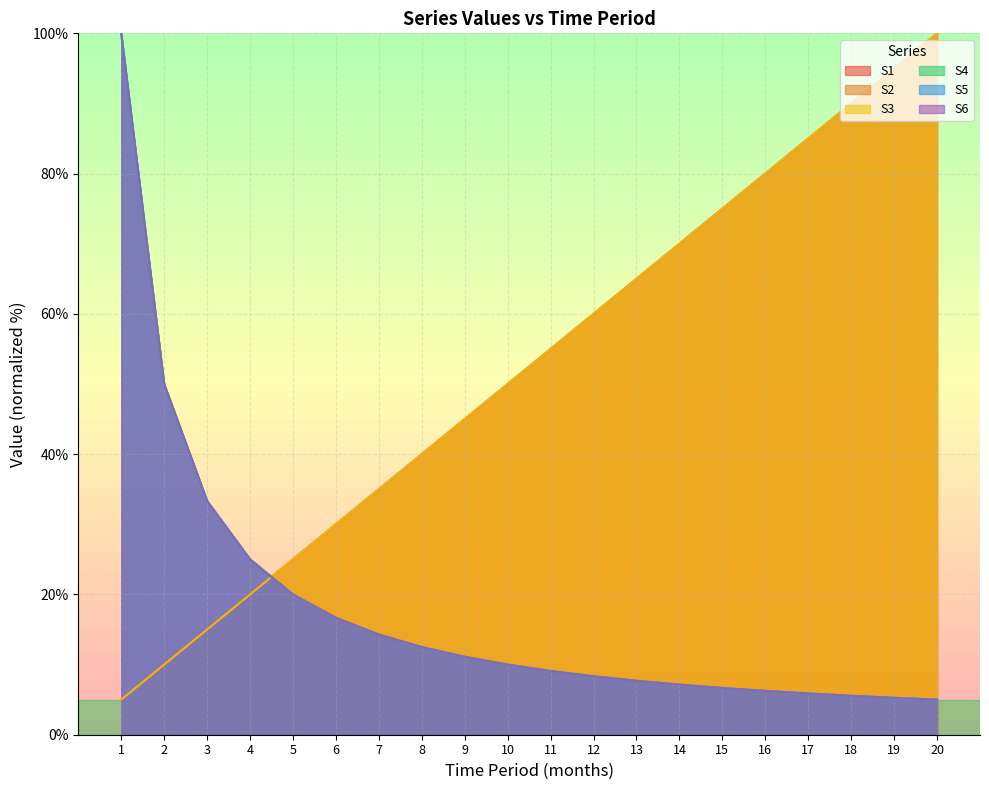

How many series are shown in this chart?

6